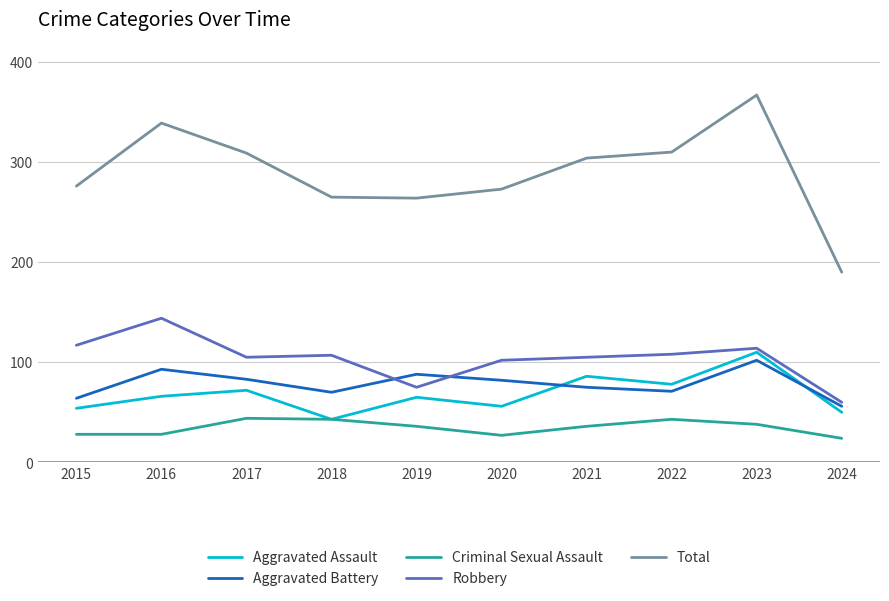

Rank the series at 2016 from lowest to highest value.

Criminal Sexual Assault, Aggravated Assault, Aggravated Battery, Robbery, Total